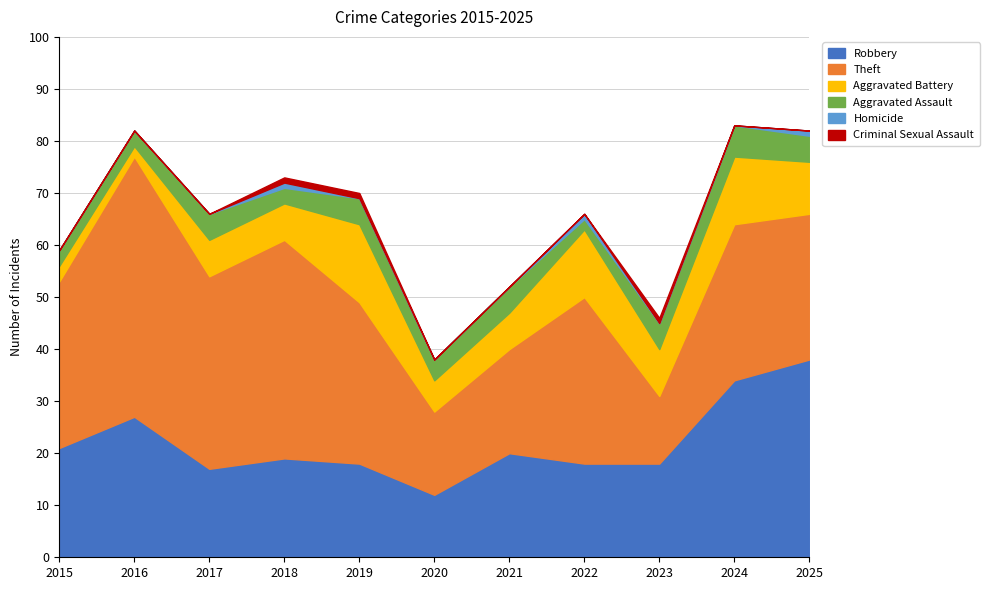

How many data points in Criminal Sexual Assault are above 0?

3